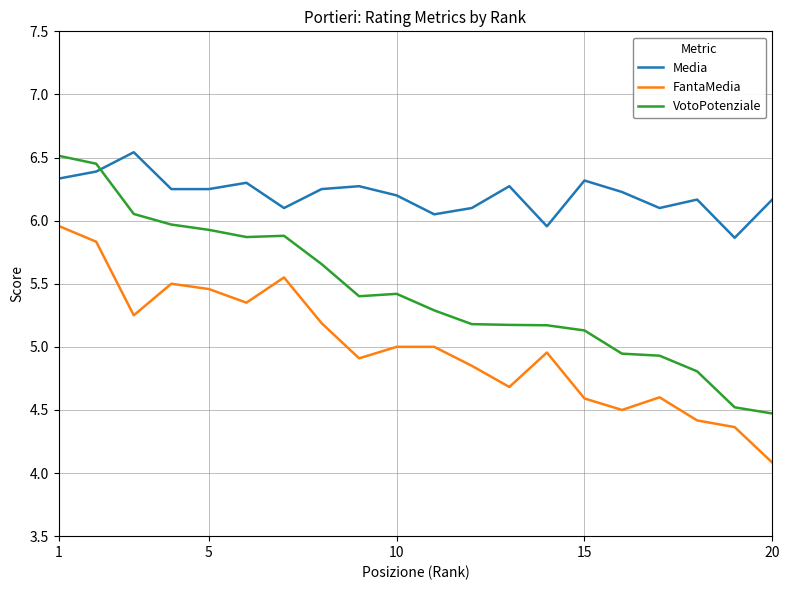

How many categories are shown in the chart?

20